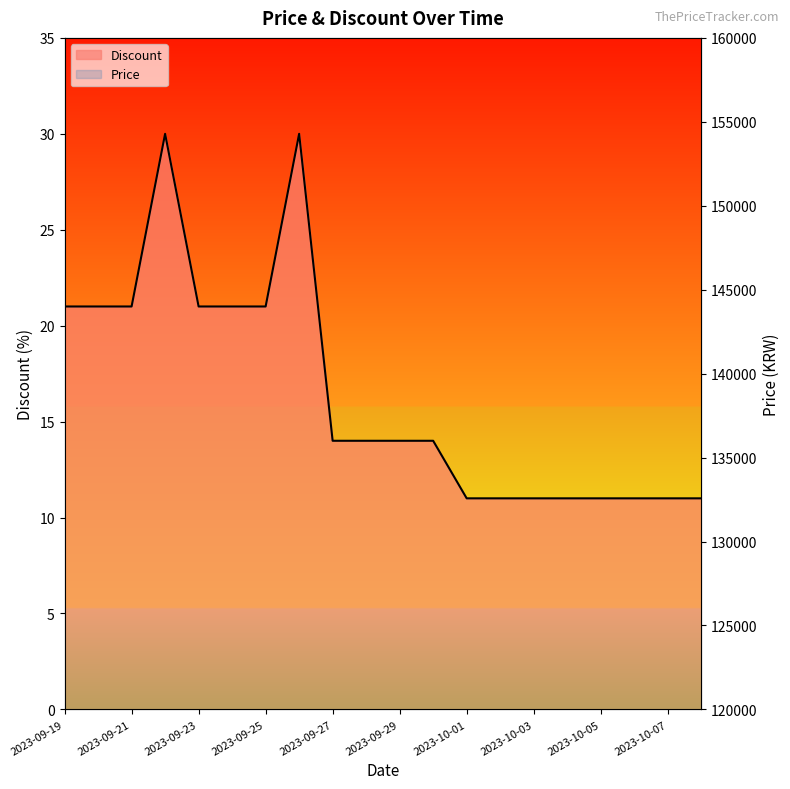

How many lines are shown in the chart?

2